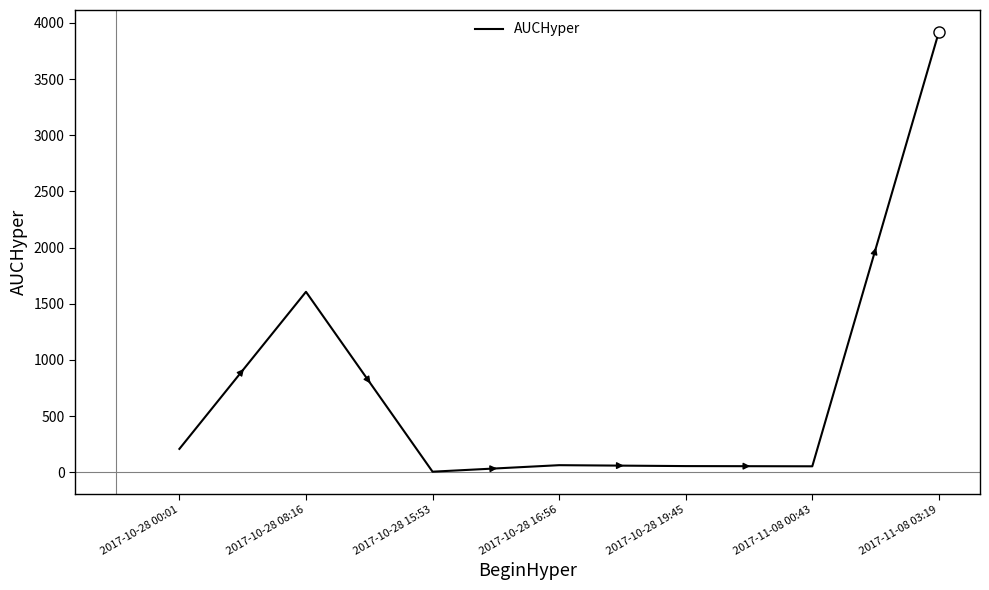

Where does the data first go above 63?

2017-10-28 00:01